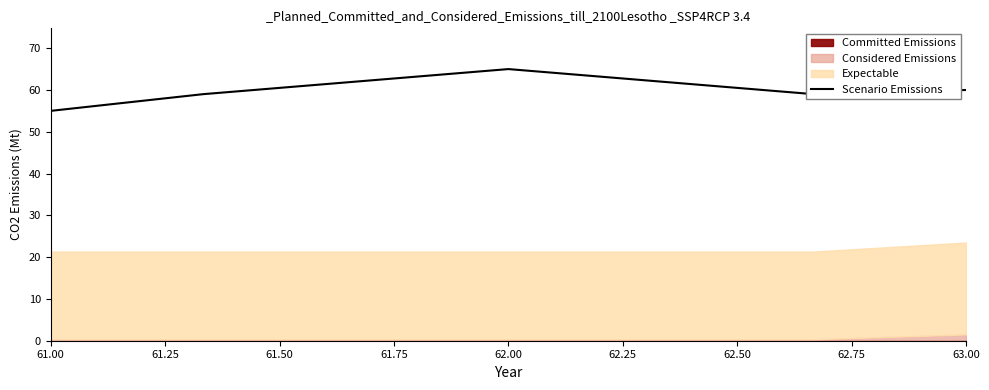

What is the highest value of the Scenario Emissions series?

65